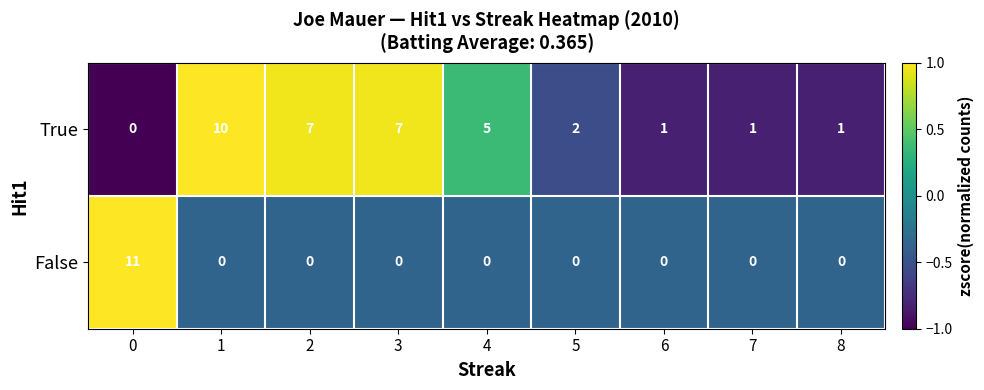

What is the sum of all True values?

34